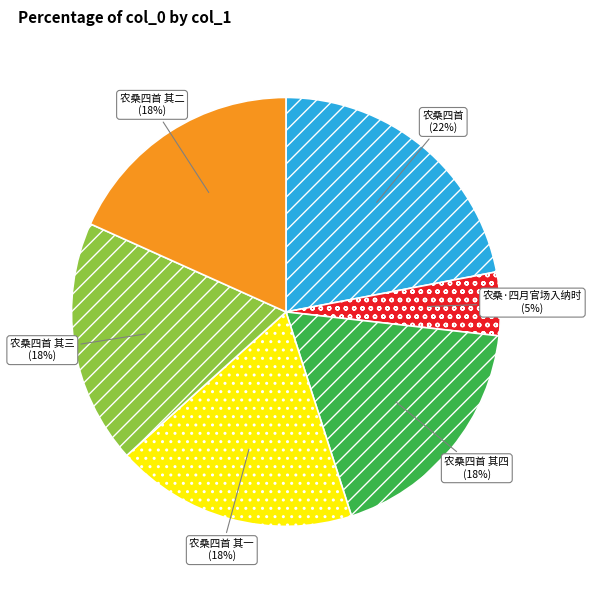

What is the smallest slice in the pie chart?

农桑·四月官场入纳时